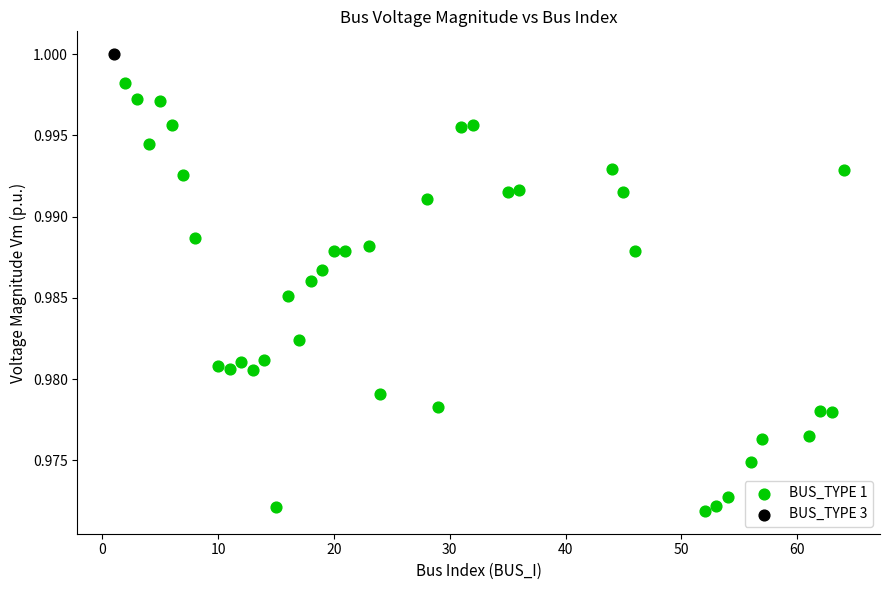

What are all the series names shown in the legend?

BUS_TYPE 1, BUS_TYPE 3